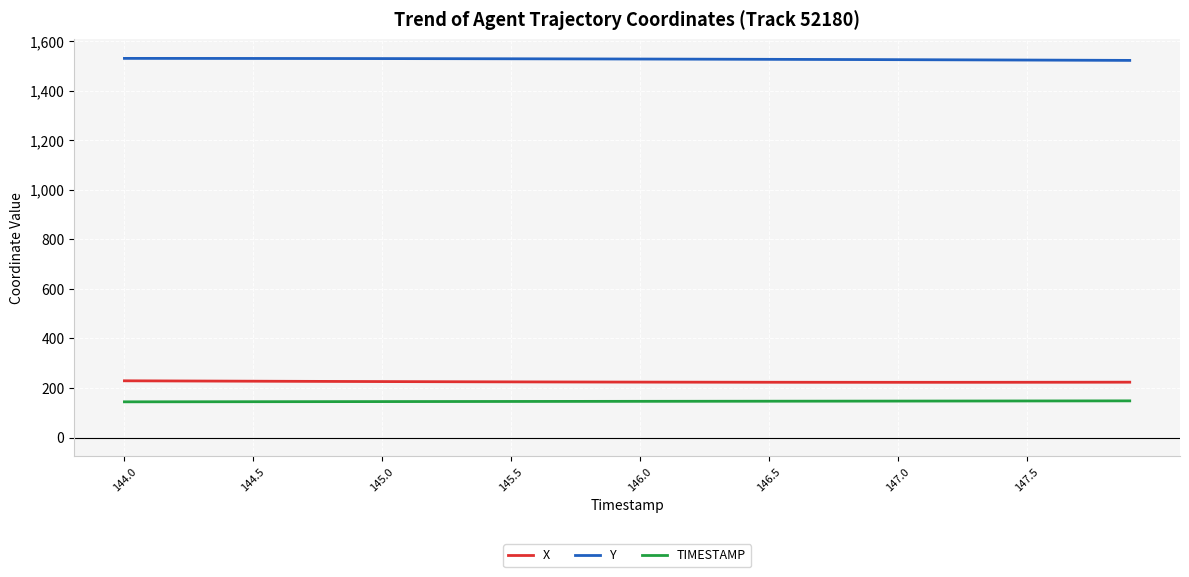

True or false: Y and X intersect in this chart.

False